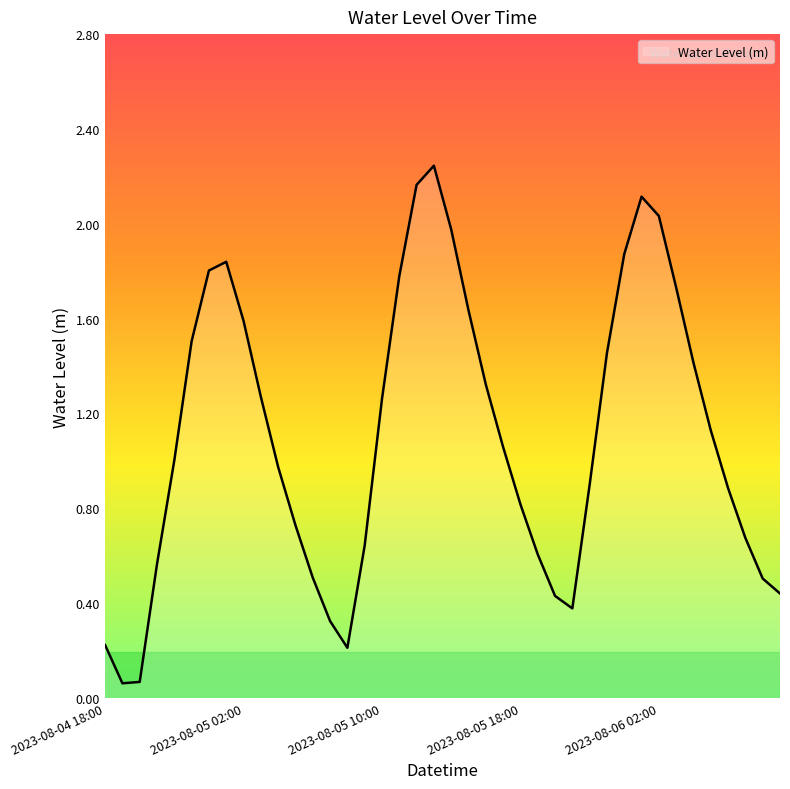

How many lines are shown in the chart?

1